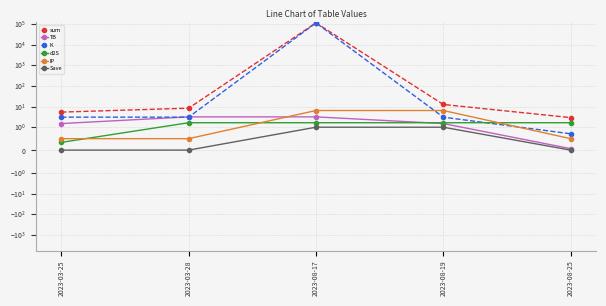

What is the highest value of the K series?

116886.7